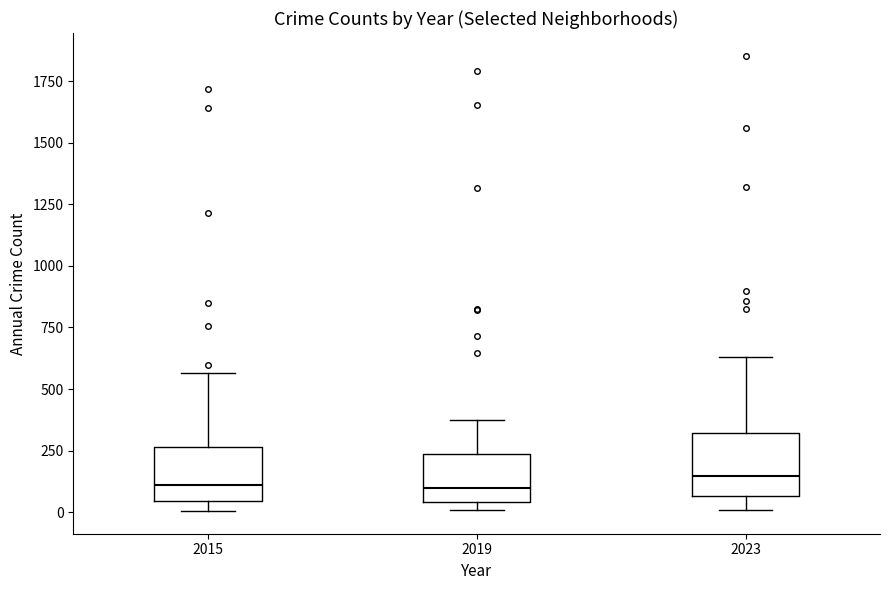

Reading left to right, read every box against the y-axis: the position of its median line, the range the box covers, and the ends of its whiskers. The values are not printed on the chart, so give them approximately, as read against the axis.

2015: median 100, box 50 to 250, whiskers 0 to 550
2019: median 100, box 50 to 250, whiskers 0 to 400
2023: median 150, box 50 to 300, whiskers 0 to 650